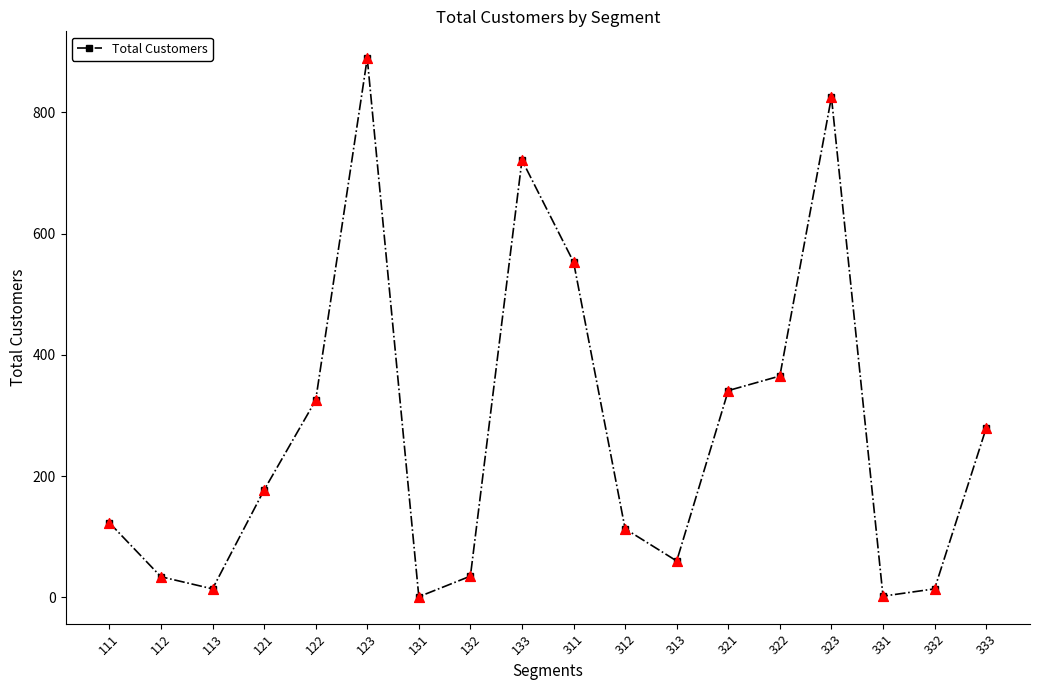

Approximately how many times larger is the value at 121 compared to 321?

0.5